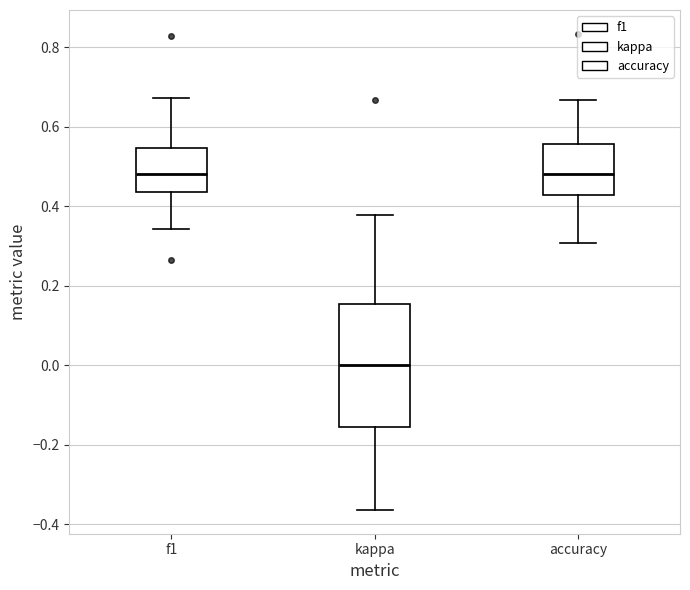

Comparing the boxes themselves (not the whiskers), which one is the tallest?

kappa